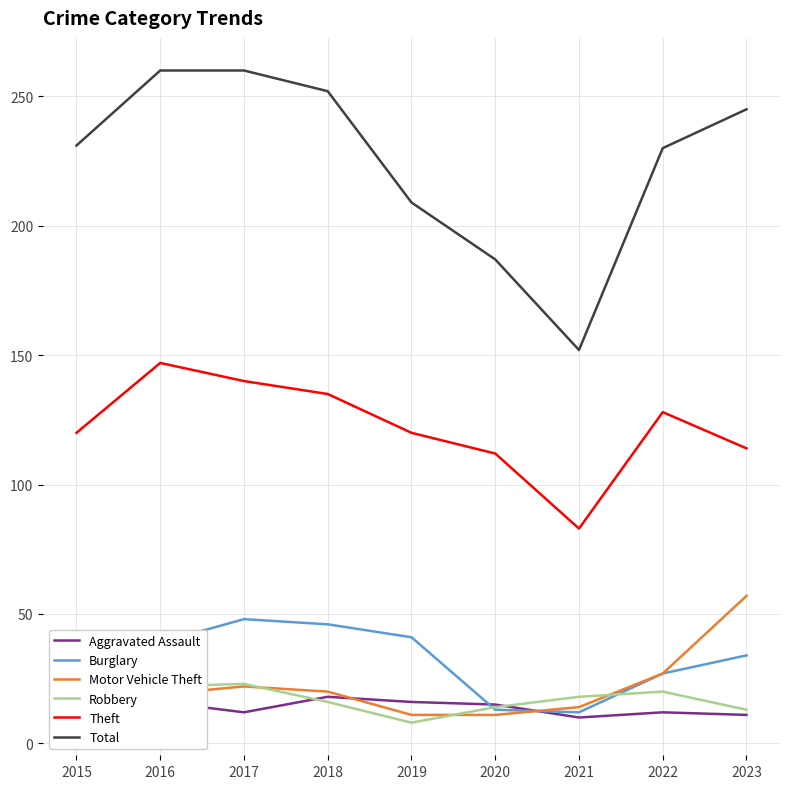

Is the value of Total at 2019 greater than the value of Aggravated Assault at 2015?

Yes